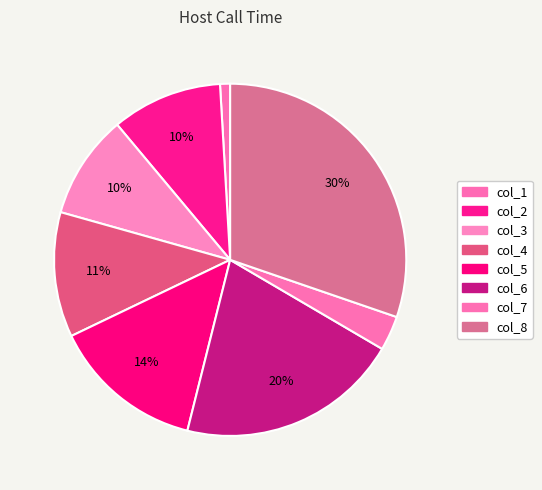

What percentage is the col_2 slice, to the nearest percent?

10%